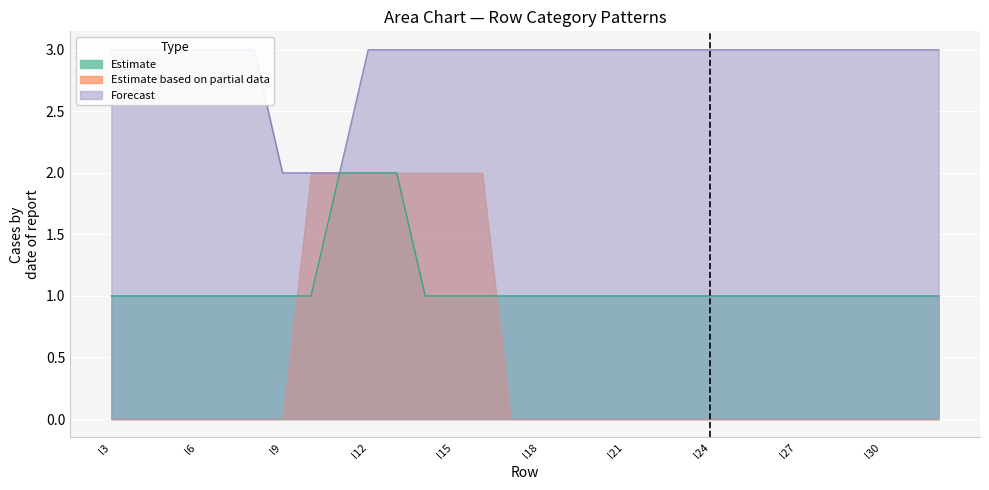

Is it true that Estimate equals 1 at l24?

True